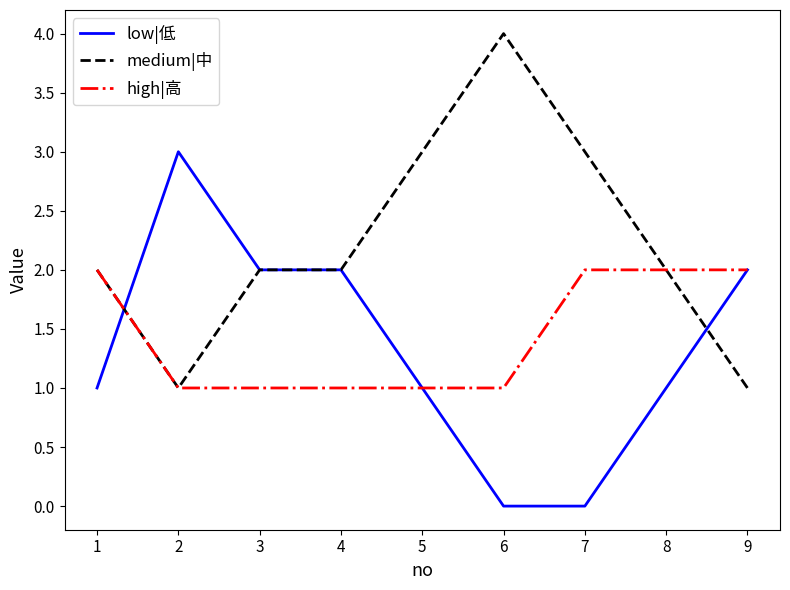

What is the greatest value displayed?

4